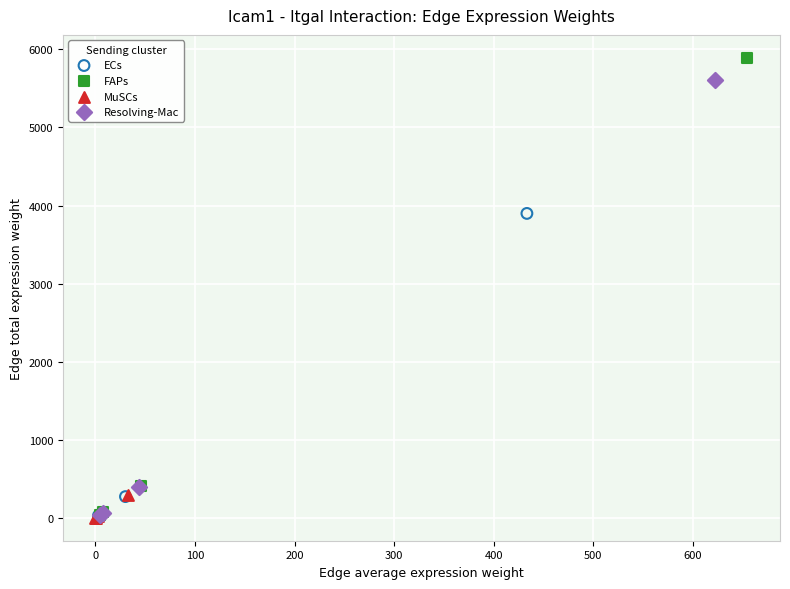

Which series has the widest spread of Y values?

FAPs